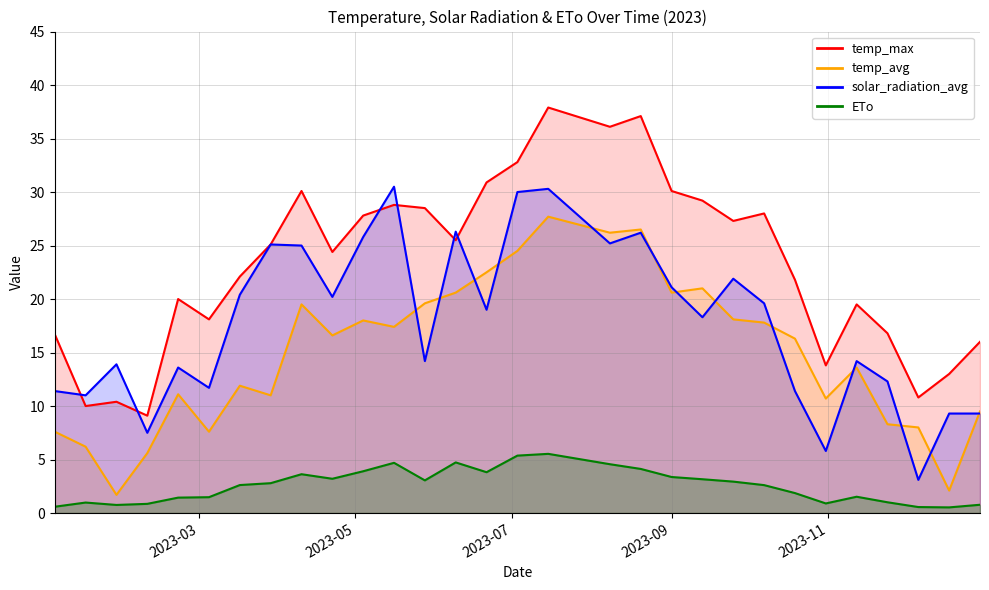

Between 2023-06-21 and 2023-11-12, which is larger?

2023-06-21